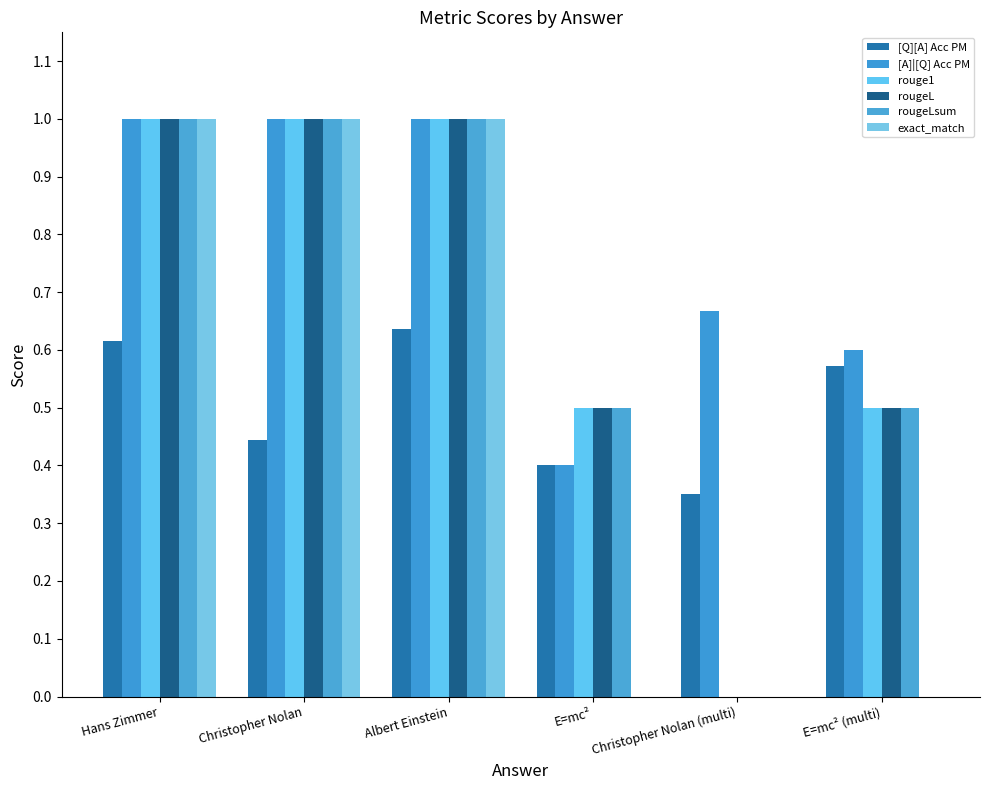

Reading left to right, what are all the values shown in this chart?

[Q][A] Acc PM: 0.6	0.4	0.6	0.4	0.3	0.6
[A]|[Q] Acc PM: 1.0	1.0	1.0	0.4	0.7	0.6
rouge1: 1.0	1.0	1.0	0.5	0.0	0.5
rougeL: 1.0	1.0	1.0	0.5	0.0	0.5
rougeLsum: 1.0	1.0	1.0	0.5	0.0	0.5
exact_match: 1.0	1.0	1.0	0.0	0.0	0.0